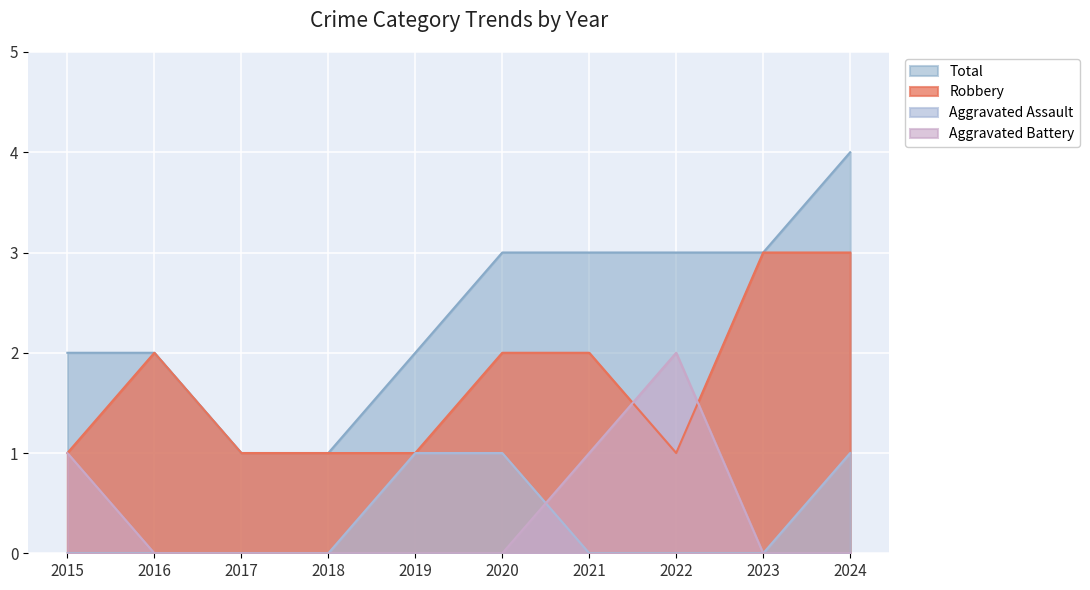

Rank the categories by Total value from highest to lowest.

2024, 2020, 2021, 2022, 2023, 2015, 2016, 2019, 2017, 2018